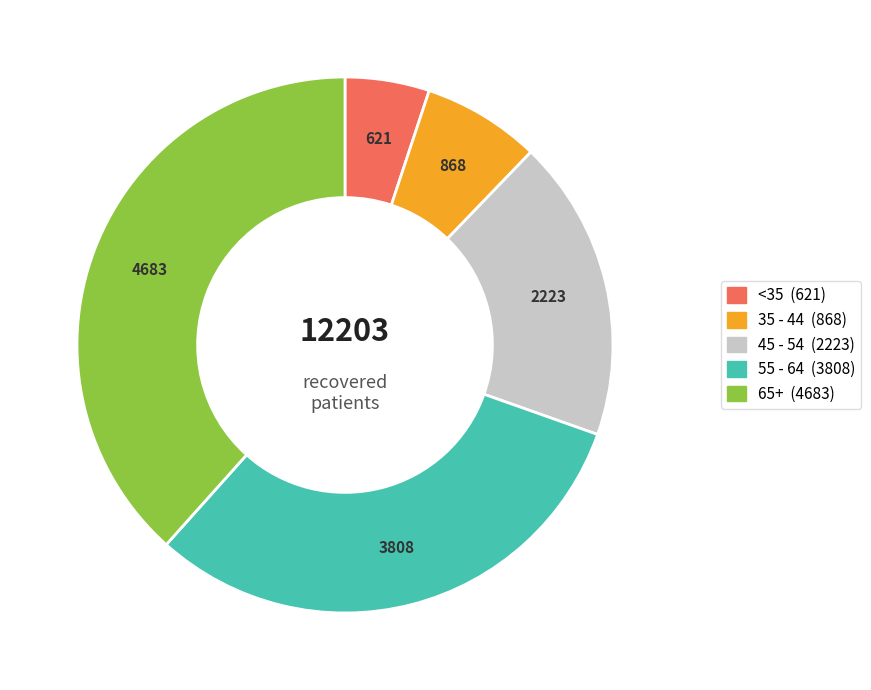

Is there any slice that represents more than half of the pie?

No